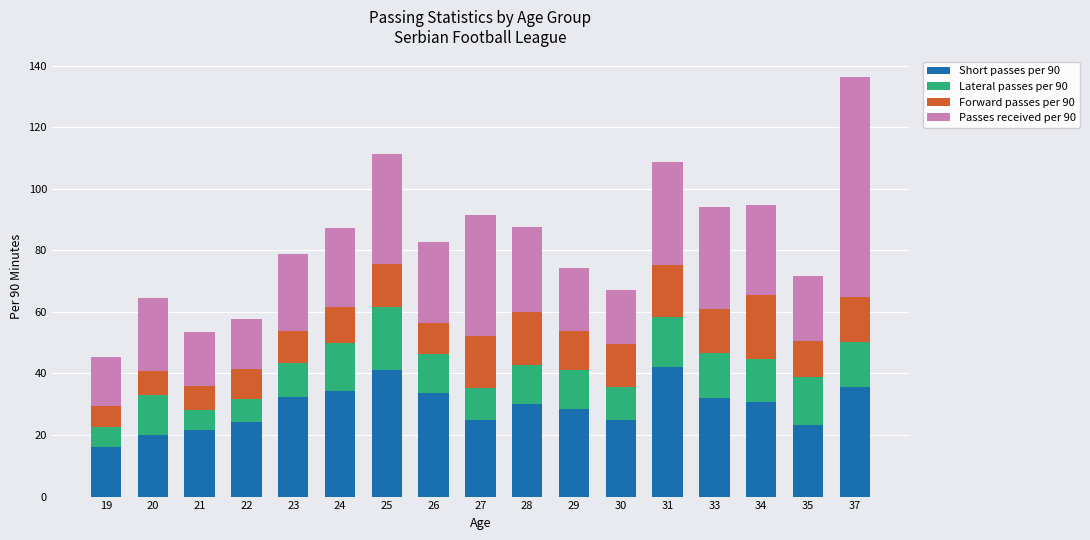

Count the number of data series in this chart.

4